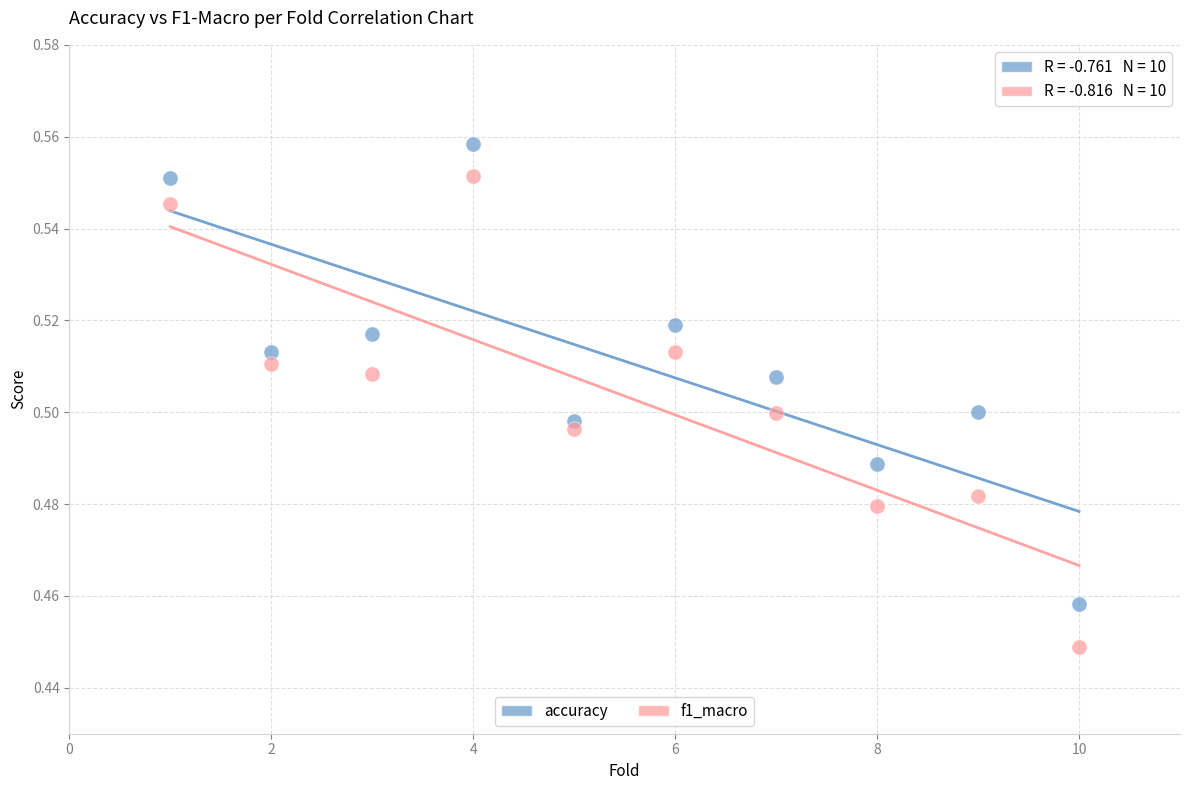

Across all data points, what is the range of X values (max minus min)?

9.0